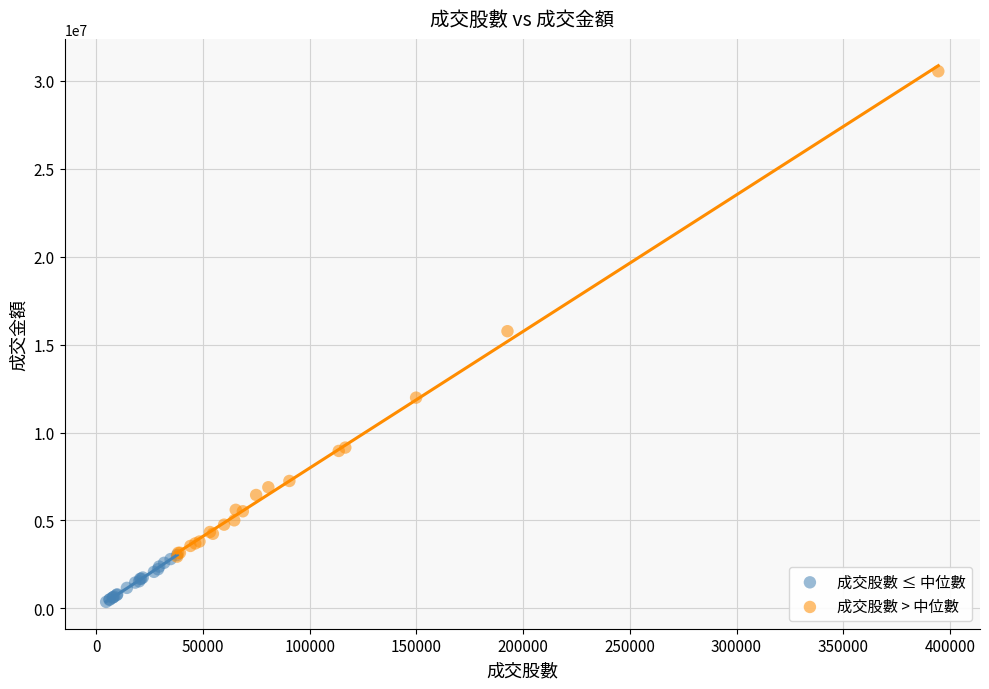

What are all the series names shown in the legend?

成交股數 ≤ 中位數, 成交股數 > 中位數